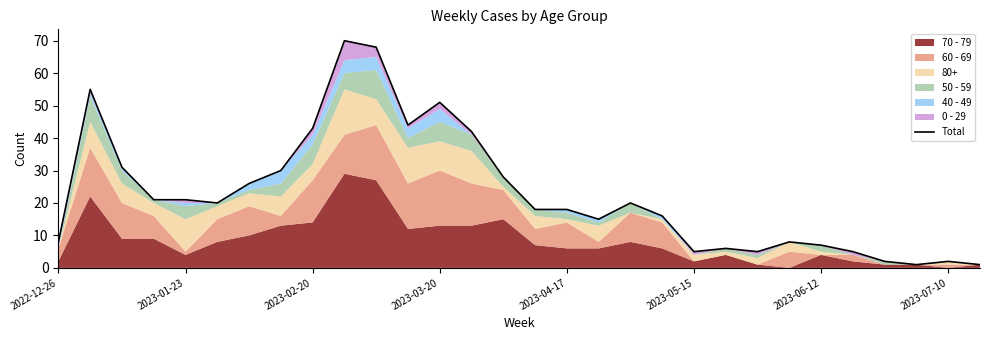

What position from the right is 17?

13